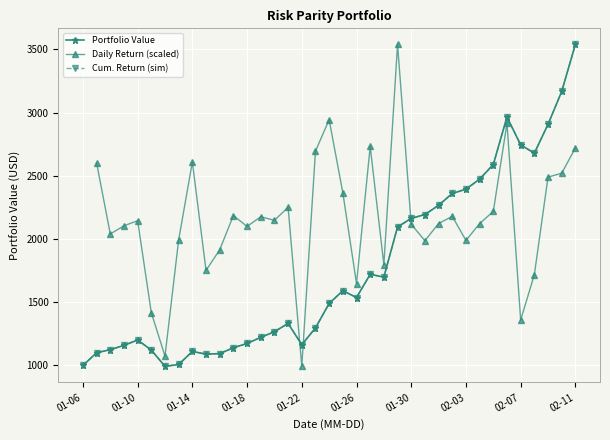

Reading left to right, extract all data points from this chart.

1000.0	1101.0	1124.7	1159.3	1201.5	1121.9	993.1	1008.2	1110.9	1089.7	1094.0	1140.1	1174.3	1222.2	1267.3	1332.4	1164.3	1297.0	1490.4	1591.1	1537.4	1720.9	1699.1	2095.2	2163.3	2193.8	2266.7	2360.2	2394.2	2473.7	2589.3	2965.2	2744.8	2679.0	2906.8	3166.7	3538.9